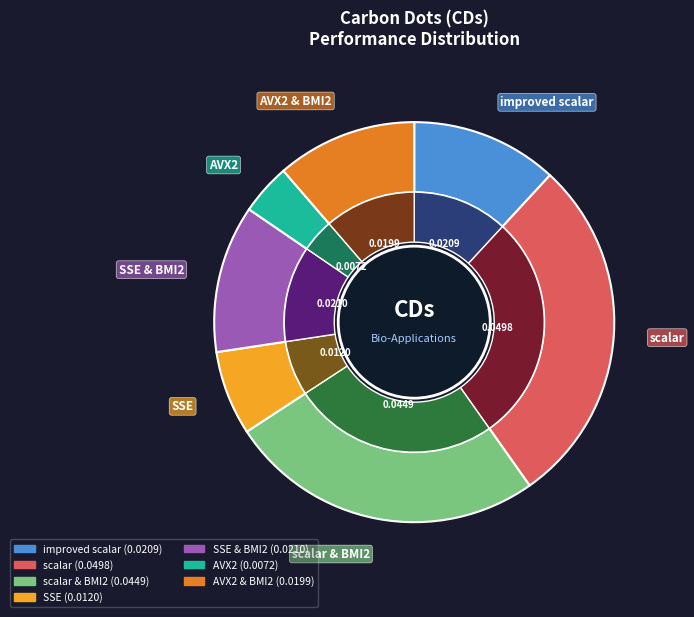

Is there any slice that represents more than half of the pie?

No